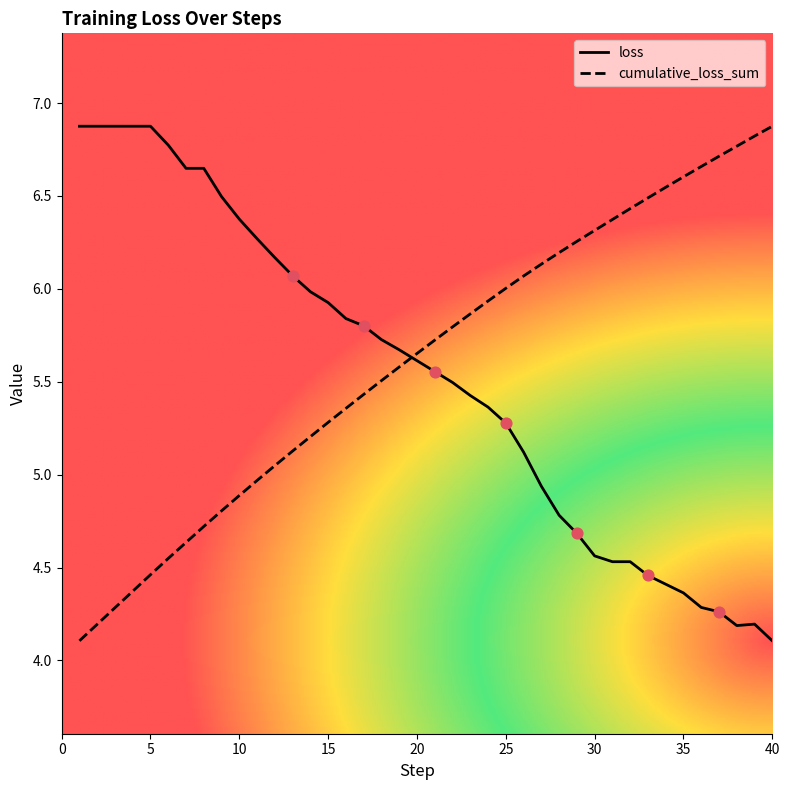

What is the smallest value displayed?

4.1